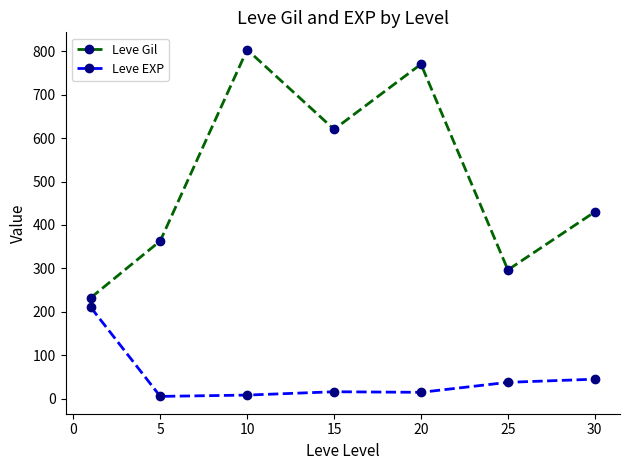

At how many categories does at least one series exceed 523?

3